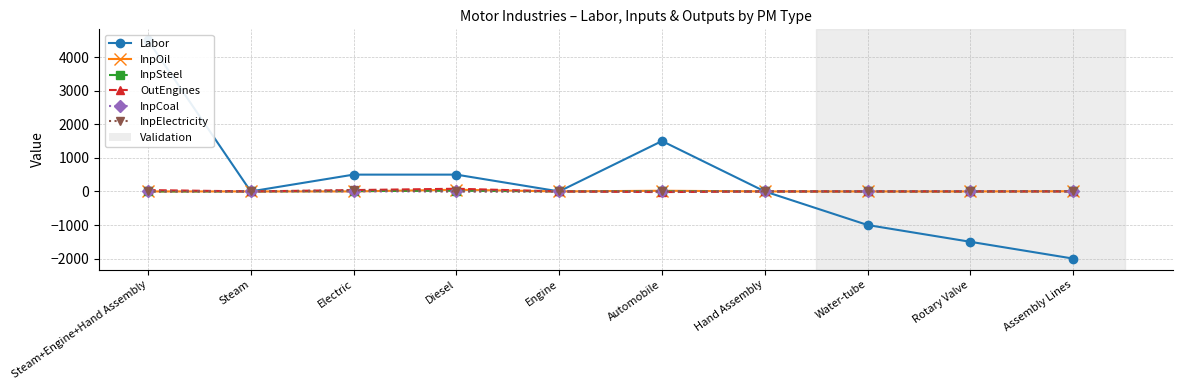

How many categories are shown in the chart?

10